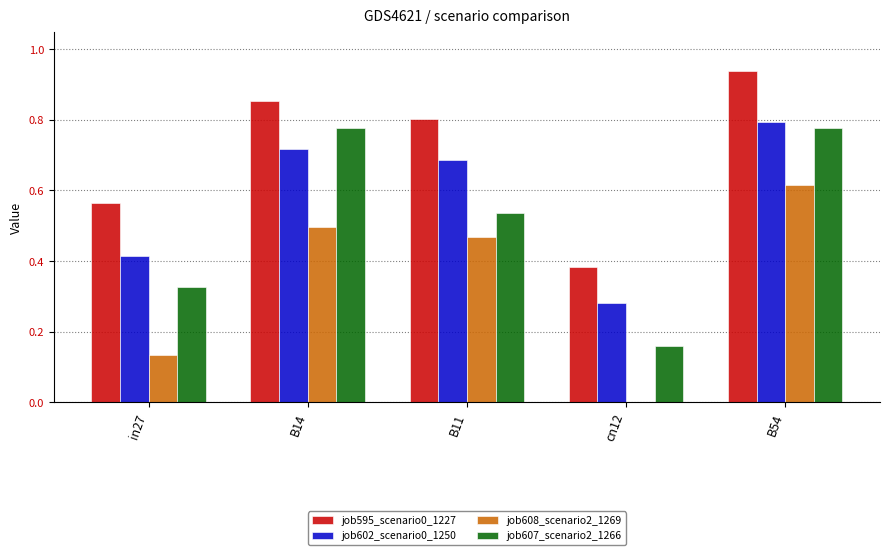

What is the sum of all job595_scenario0_1227 values?

3.5